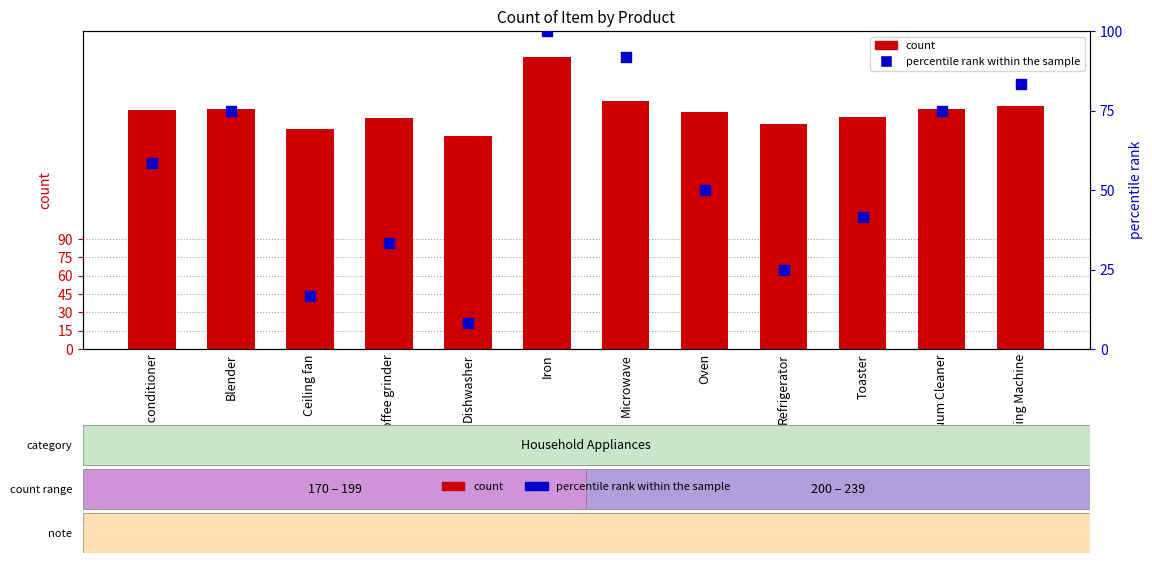

What are all the series names shown in the legend?

count, percentile rank within the sample